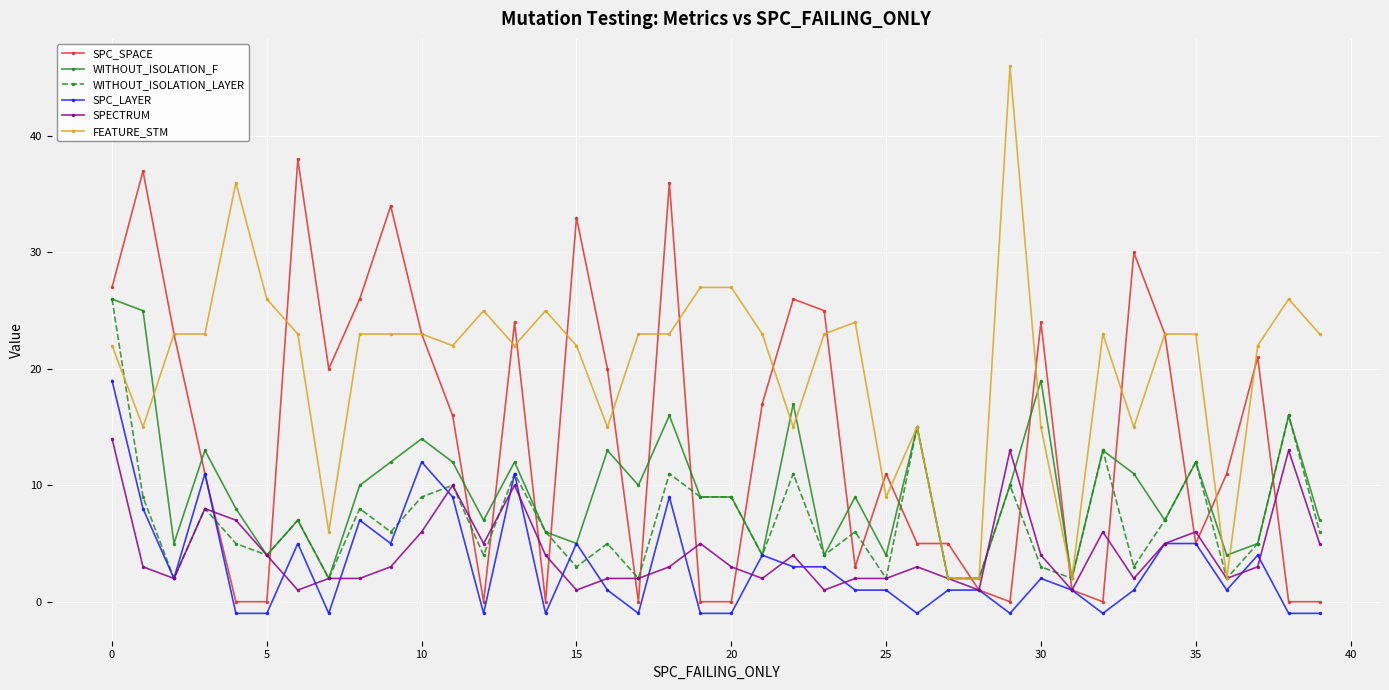

Which series has the largest total across all categories?

FEATURE_STM